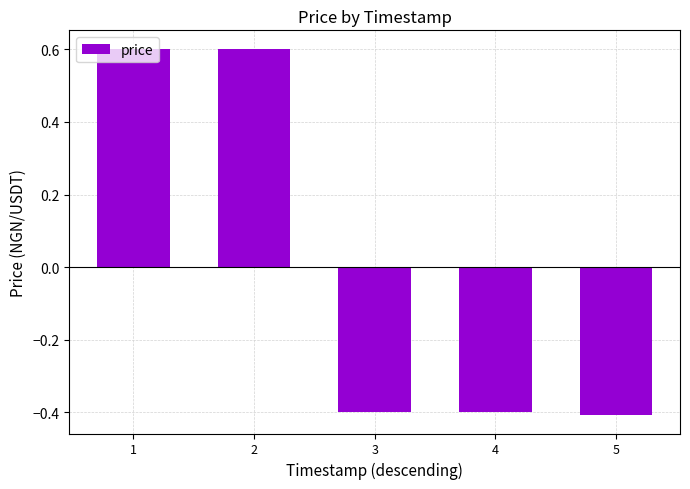

What is the change in value from 2 to 3?

-1.0